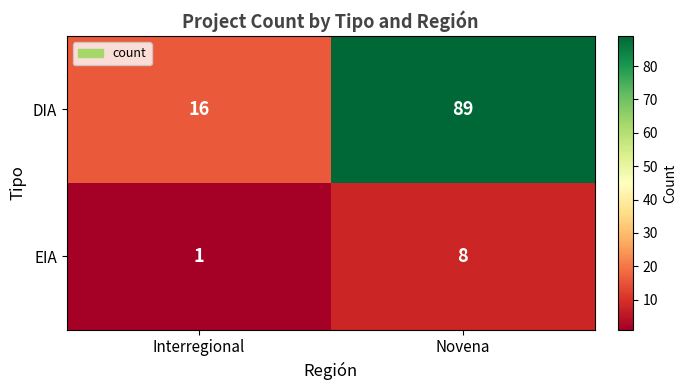

Rank the series by their maximum value, from highest to lowest.

DIA, EIA